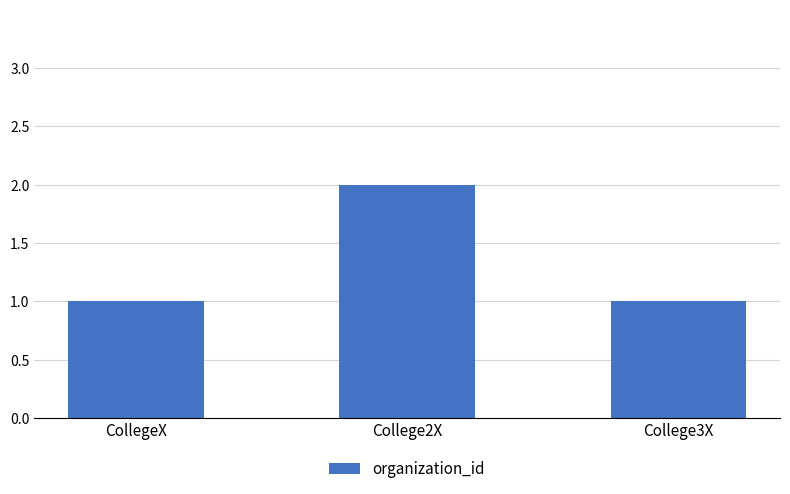

Reading left to right, extract all data points from this chart.

1	2	1